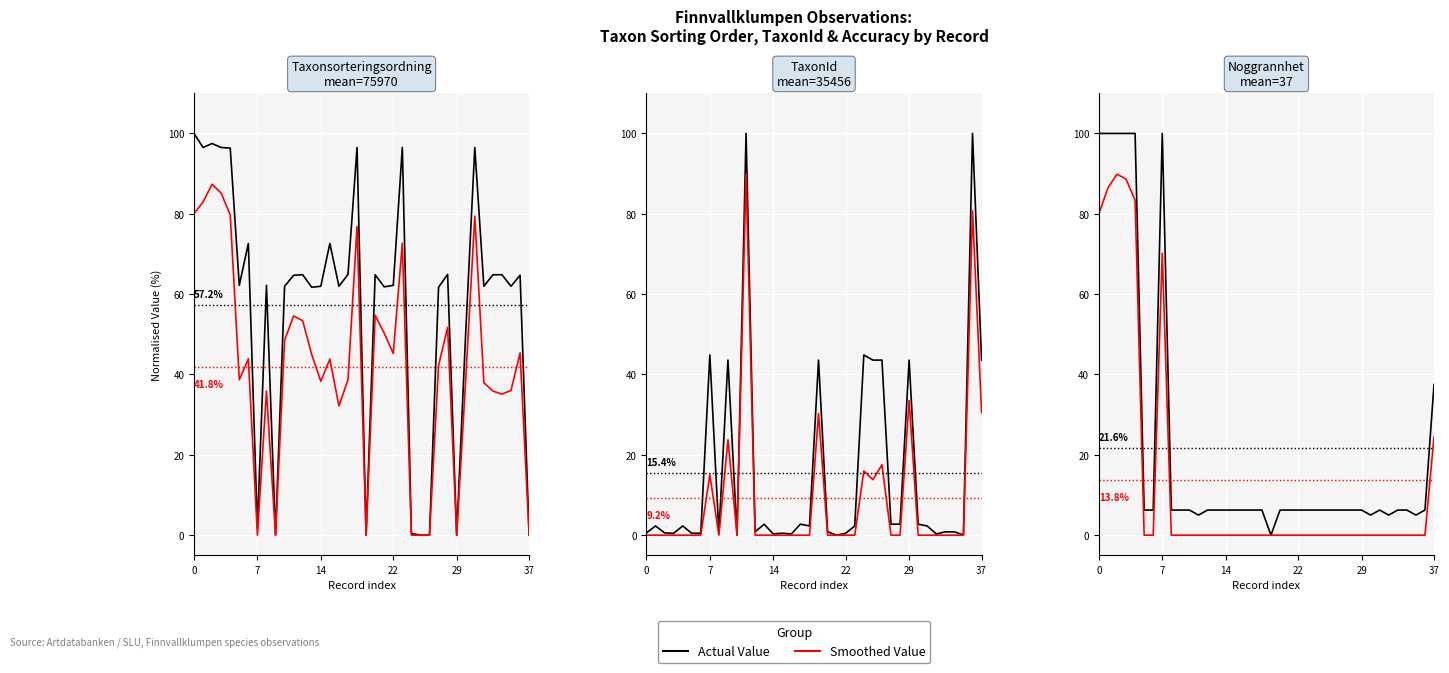

True or false: Smoothed Value has more than 1 points higher than both neighbors.

True